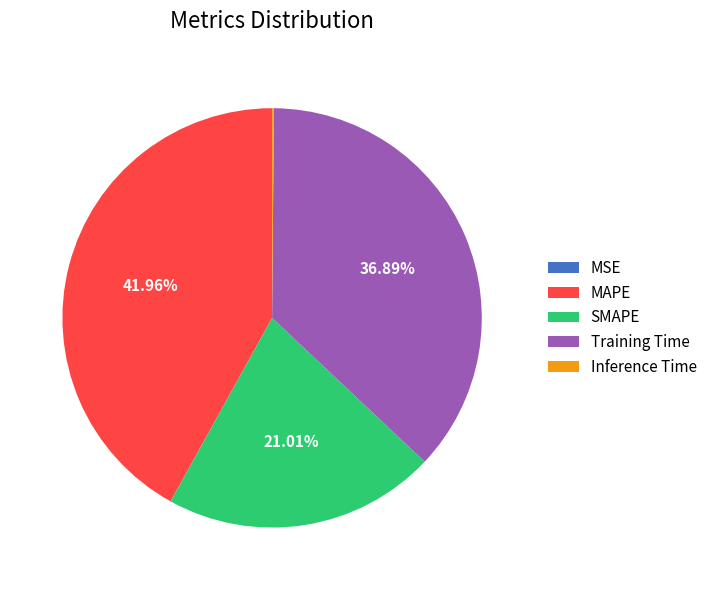

The Training Time slice represents 43% of the pie. True or false?

False